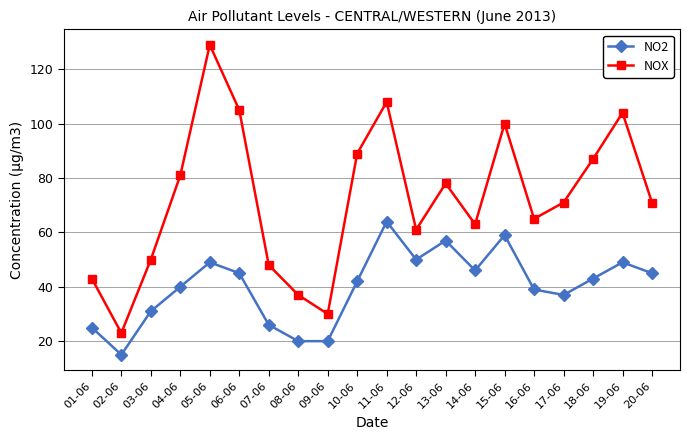

Is the value of NOX at 06-06 greater than the value of NO2 at 07-06?

Yes